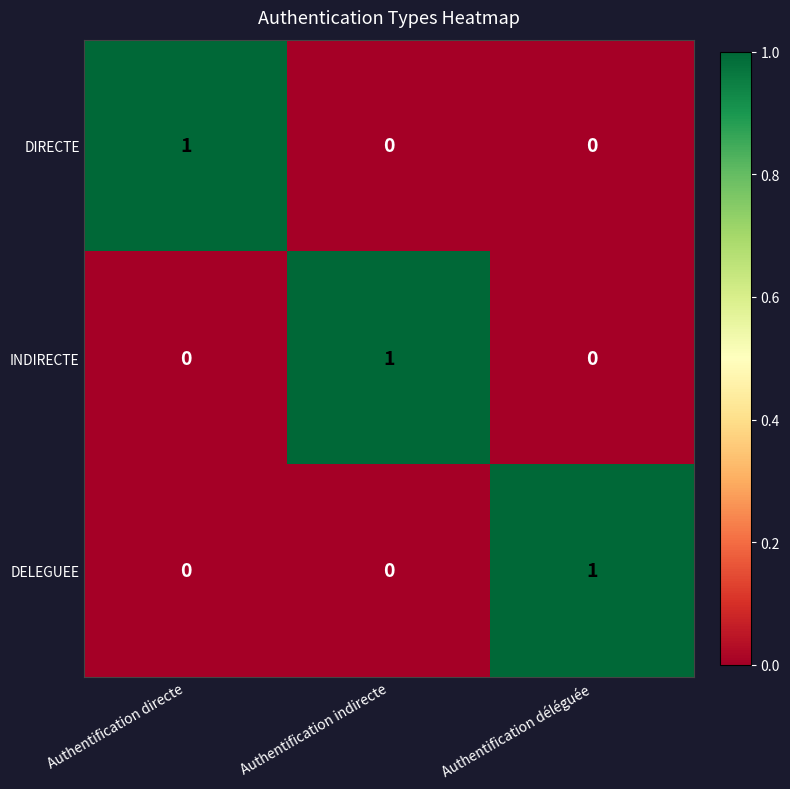

True or false: DIRECTE has a value of 0 at Authentification directe.

False